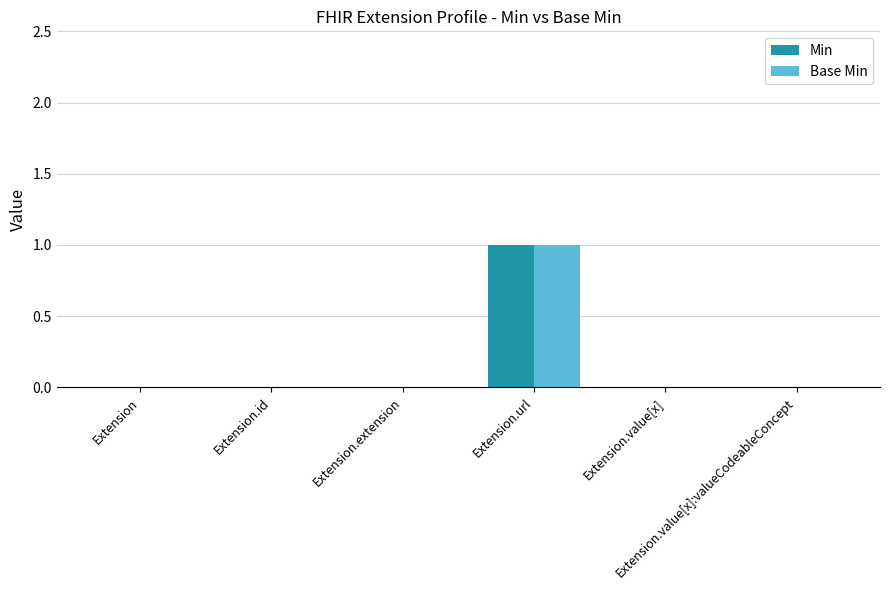

What is the maximum value for Min?

1